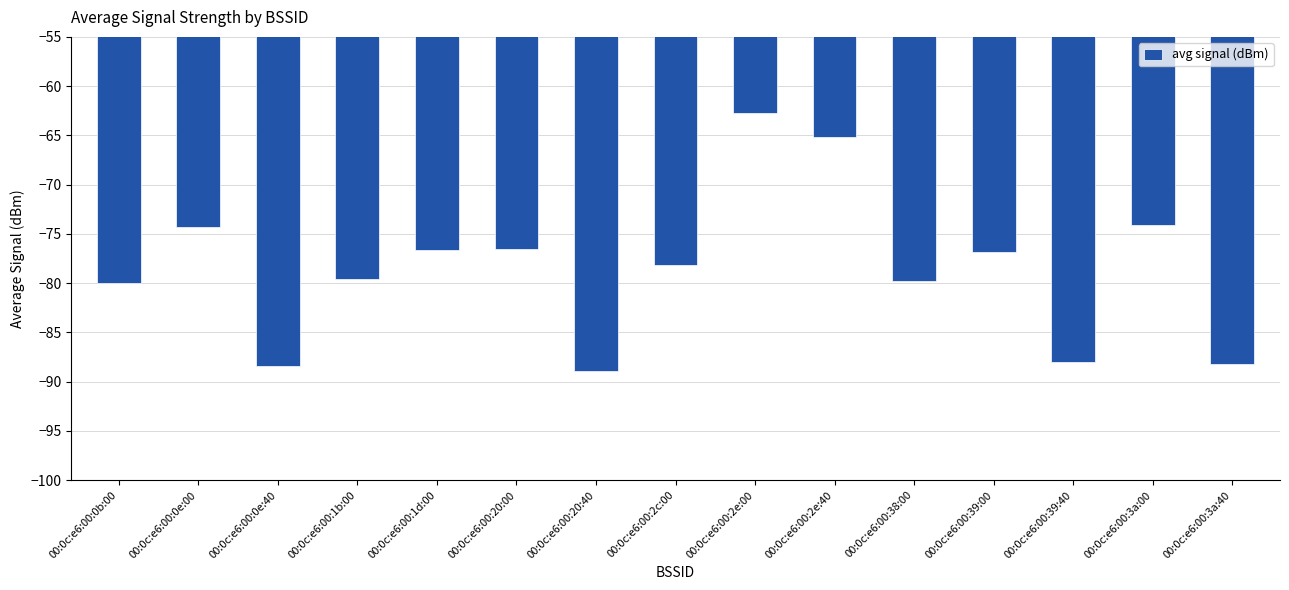

What is the smallest value displayed?

-88.9